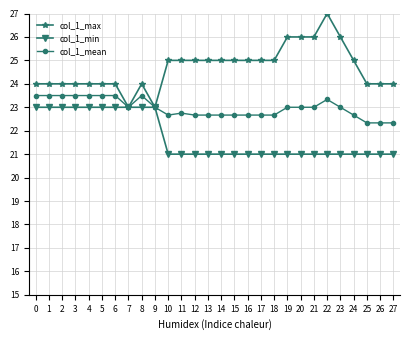

What is the value of the col_1_max point at the 15th from the left?

25.0